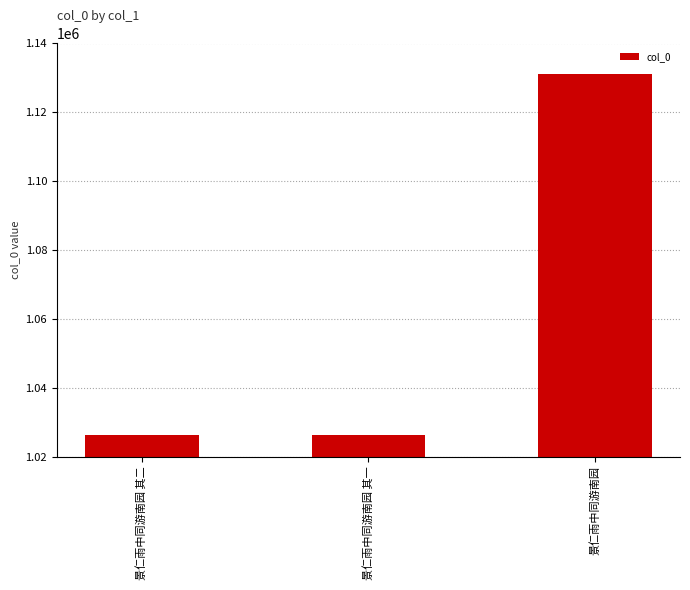

What is the label of the 1st bar from the left?

景仁雨中同游南园 其二